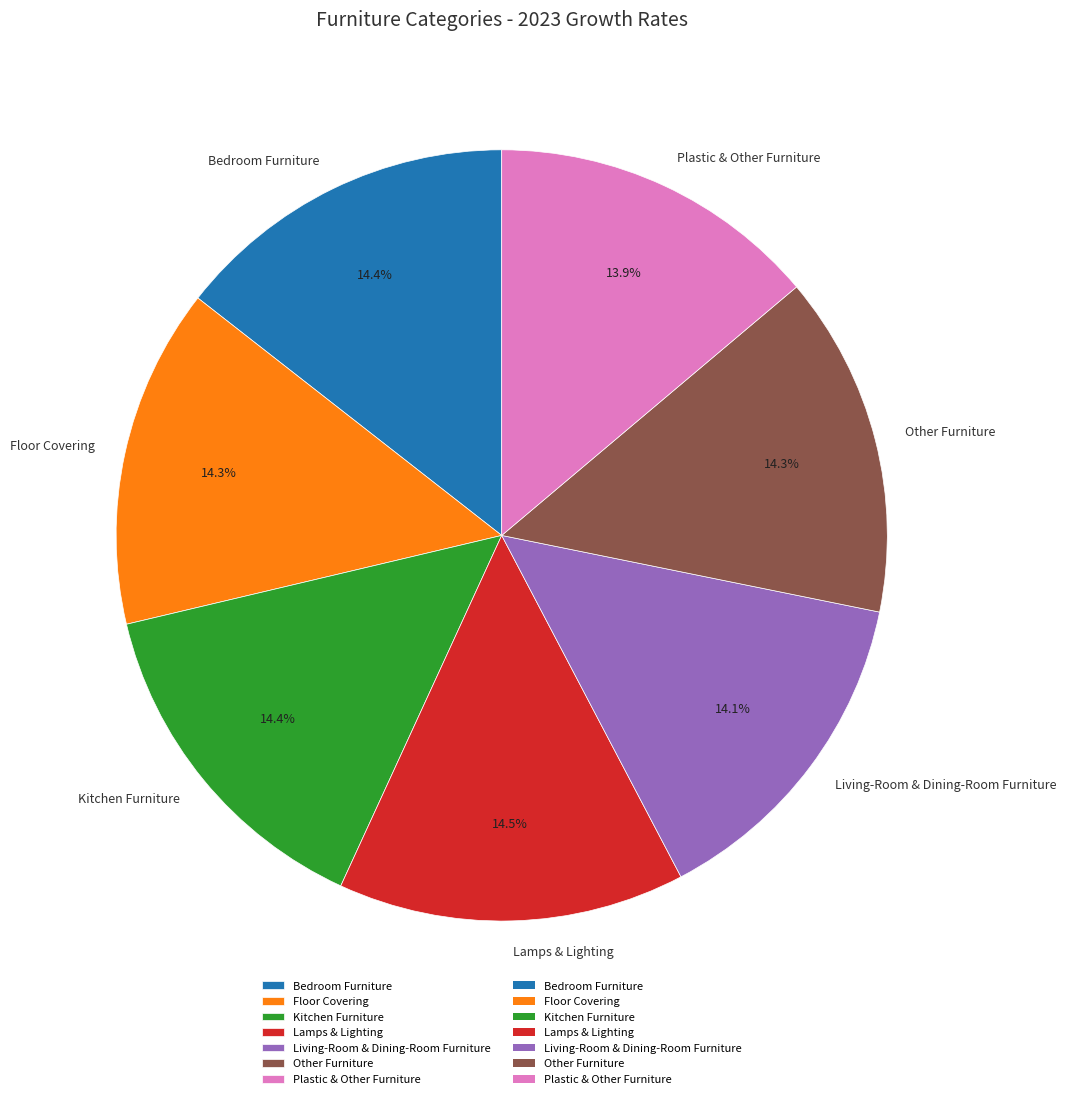

To the nearest percent, what portion does Floor Covering represent?

14%